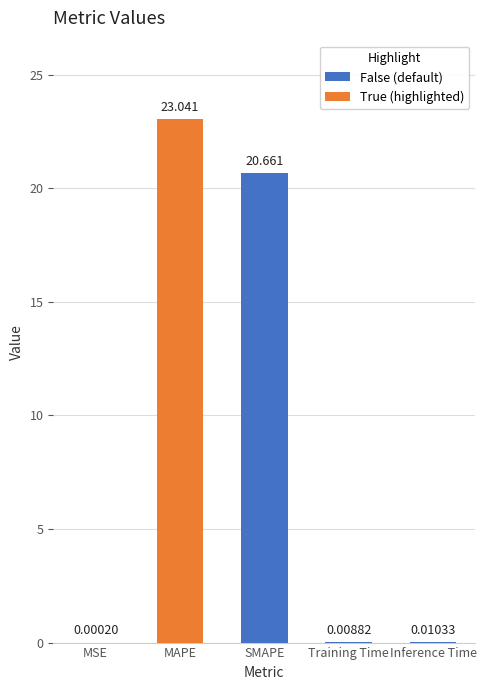

Which has a higher value, Training Time or SMAPE?

SMAPE